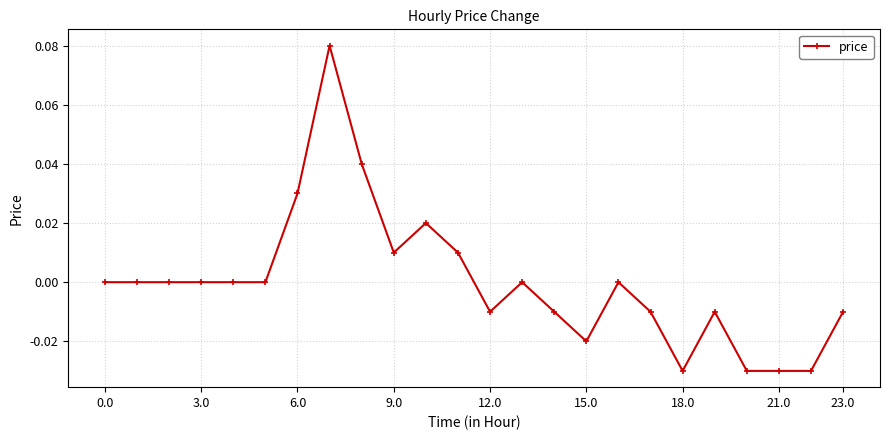

True or false: the data has more than 2 interior local peaks.

True